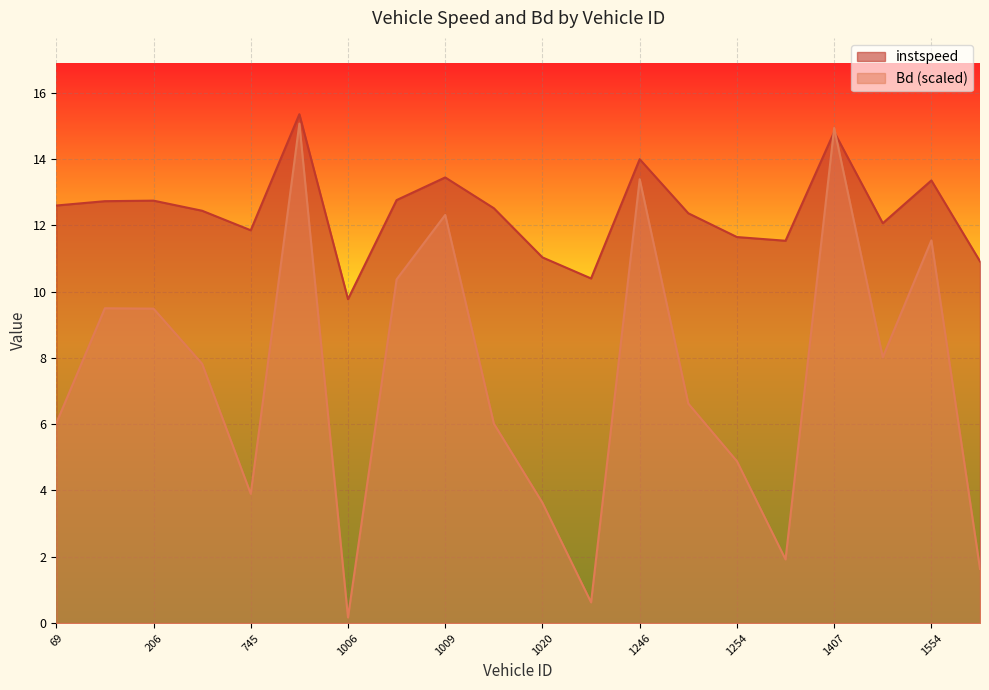

What is the value of the instspeed point at the 14th from the left?

12.4